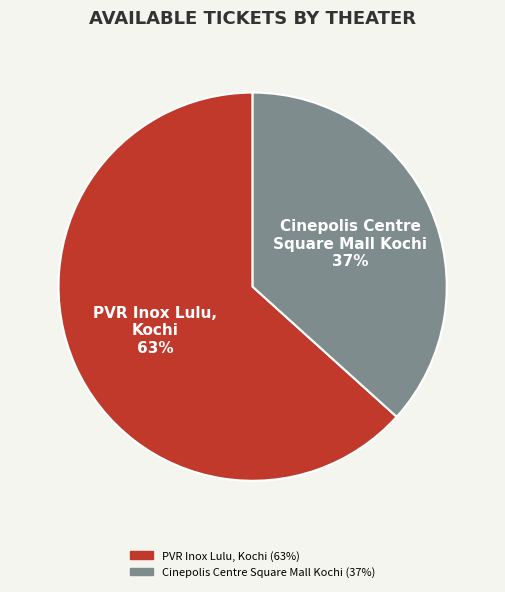

Rank the categories by value from lowest to highest.

Cinepolis Centre Square Mall Kochi, PVR Inox Lulu, Kochi